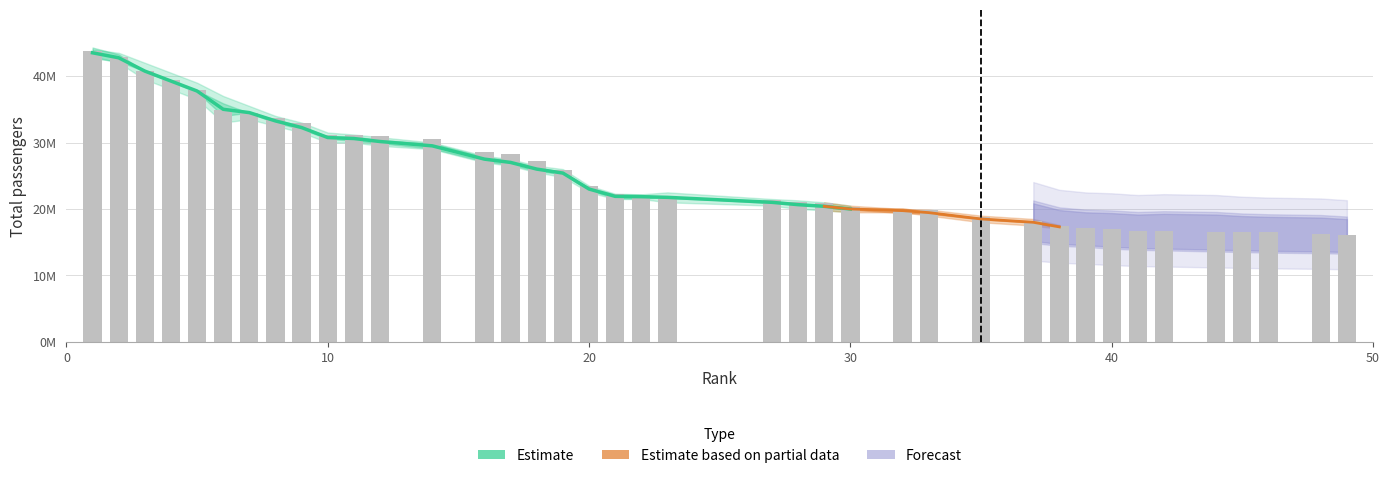

Is it true that the value at 16 is 8824461?

False